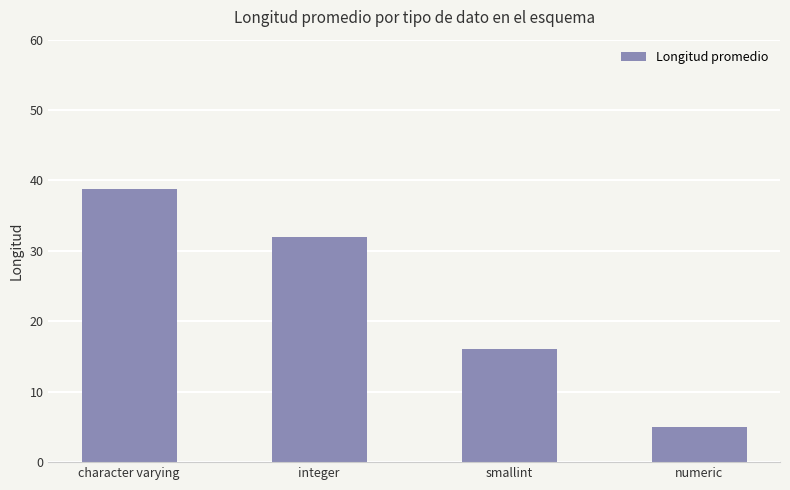

Reading right to left, extract all data points from this chart.

5.0	16.0	32.0	38.8